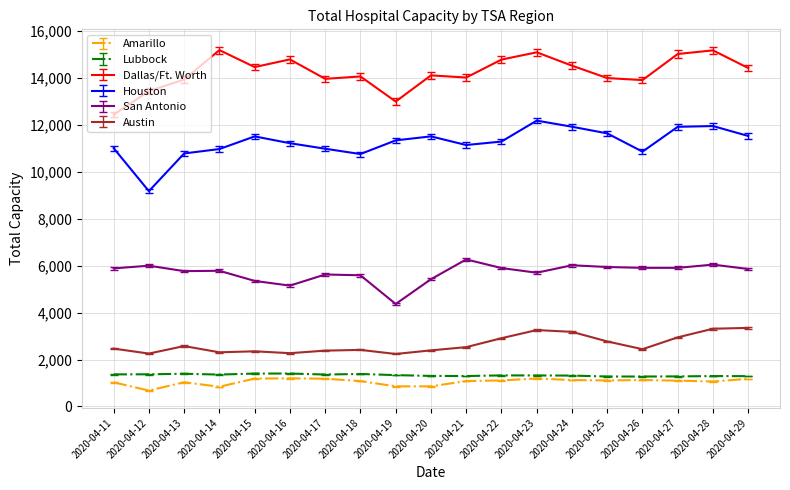

At which category does Amarillo reach its first local peak?

2020-04-13